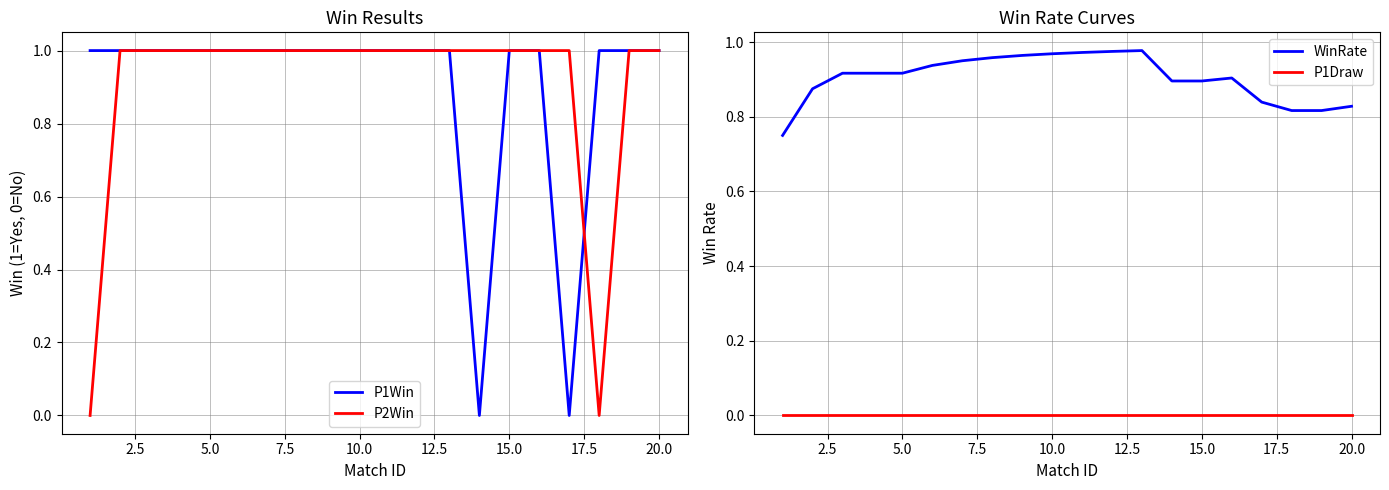

Reading left to right, extract all data points from this chart.

P1Win: 1.0	1.0	1.0	1.0	1.0	1.0	1.0	1.0	1.0	1.0	1.0	1.0	1.0	0.0	1.0	1.0	0.0	1.0	1.0	1.0
P2Win: 0.0	1.0	1.0	1.0	1.0	1.0	1.0	1.0	1.0	1.0	1.0	1.0	1.0	1.0	1.0	1.0	1.0	0.0	1.0	1.0
WinRate: 0.8	0.9	0.9	0.9	0.9	0.9	0.9	1.0	1.0	1.0	1.0	1.0	1.0	0.9	0.9	0.9	0.8	0.8	0.8	0.8
P1Draw: 0.0	0.0	0.0	0.0	0.0	0.0	0.0	0.0	0.0	0.0	0.0	0.0	0.0	0.0	0.0	0.0	0.0	0.0	0.0	0.0